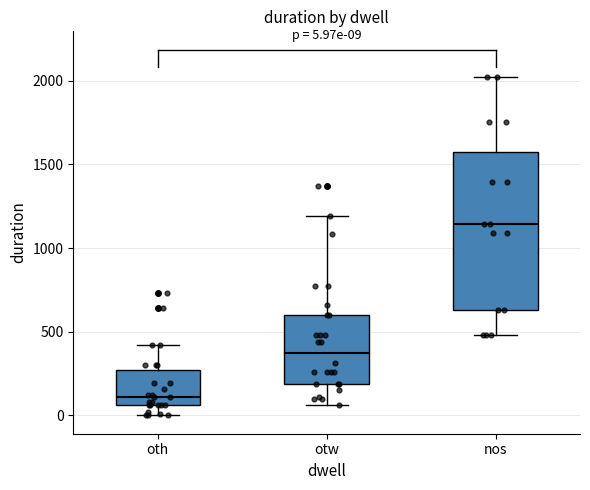

Which box is the tallest, from its lower edge to its upper edge?

nos